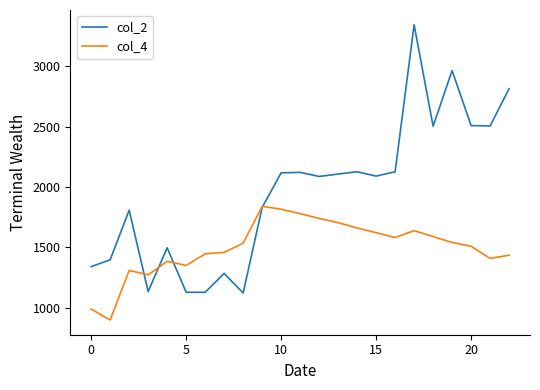

Rank the series by their average value, from lowest to highest.

col_4, col_2